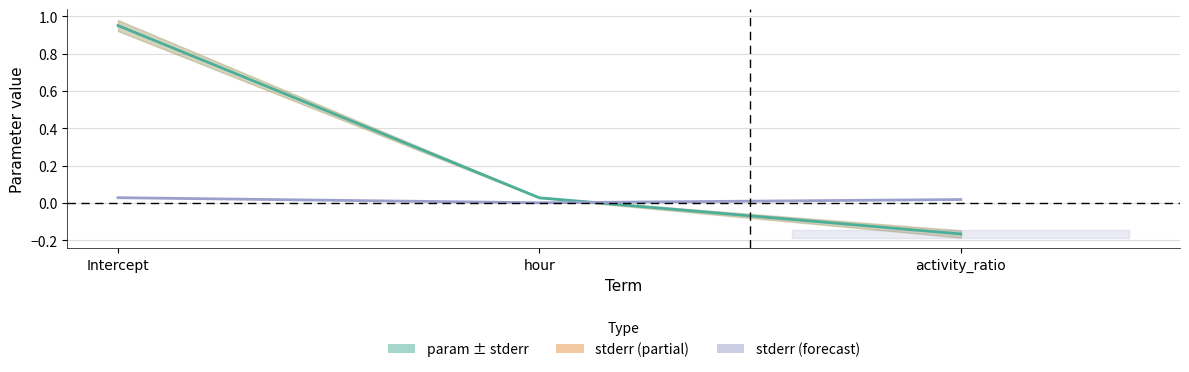

Is it true that stderr equals 0.0 at activity_ratio?

False